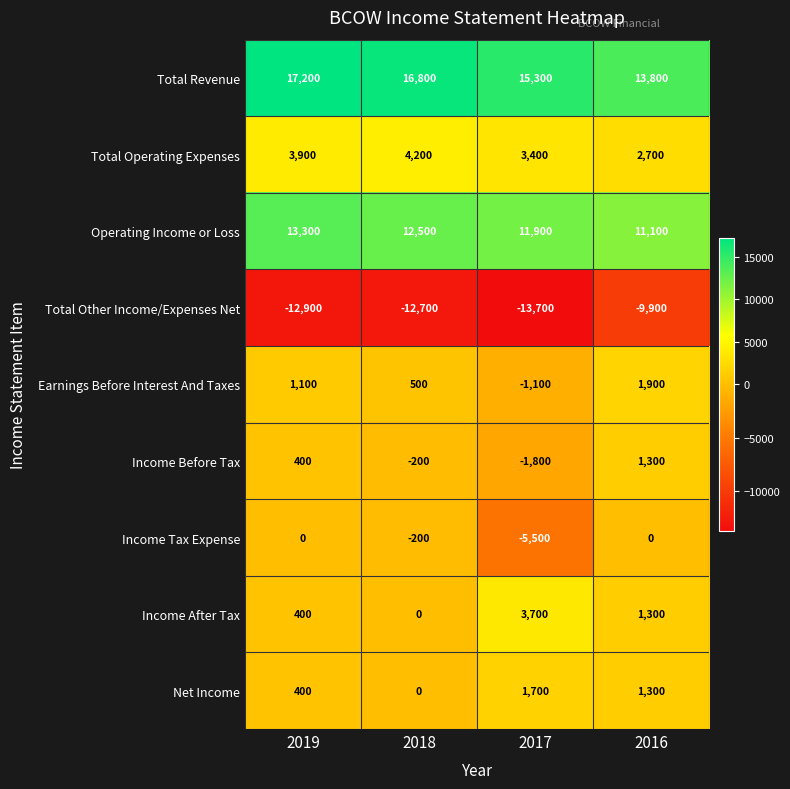

True or false: Operating Income or Loss has a value of 12500 at 2018.

True